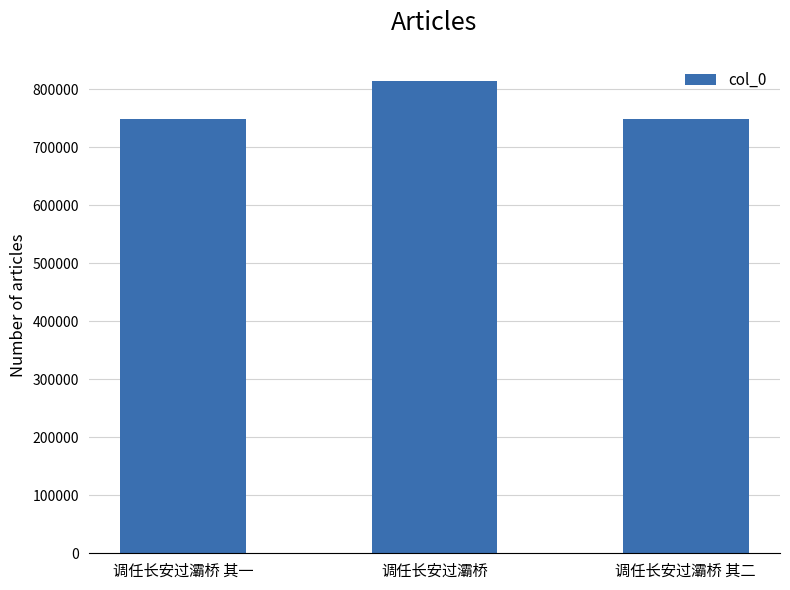

Which label corresponds to the largest value in the chart?

调任长安过灞桥